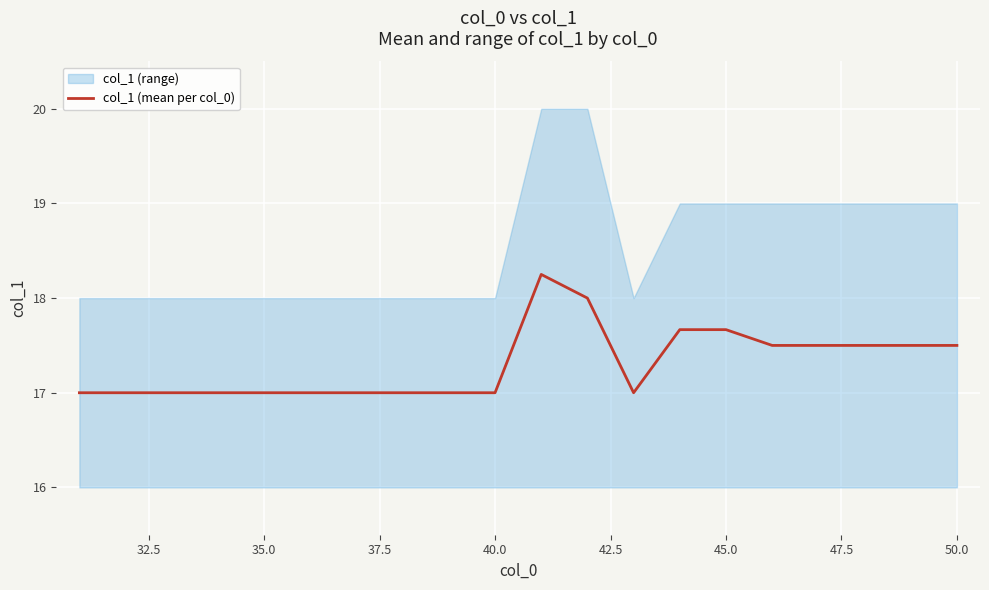

The value of col_1 (mean per col_0) at 40.0 is 28.4. True or false?

False